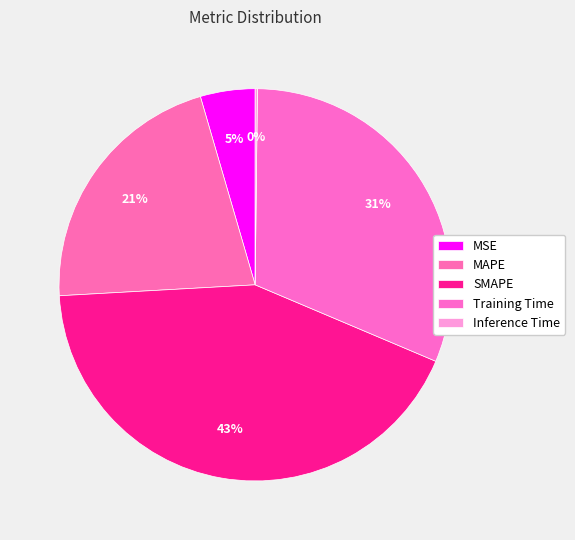

The MAPE slice represents 21% of the pie. True or false?

True